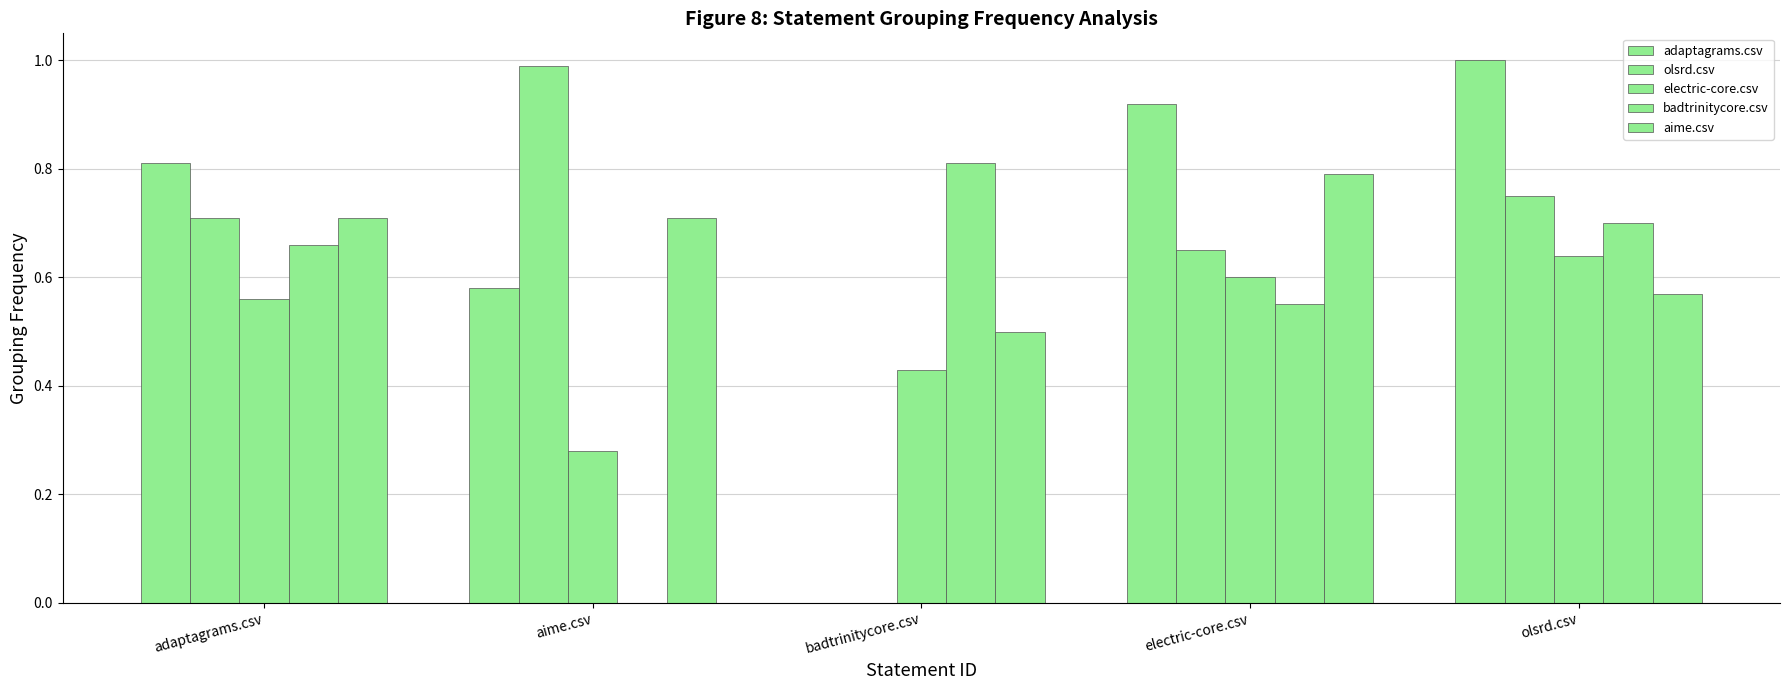

How many distinct data groups are displayed?

5